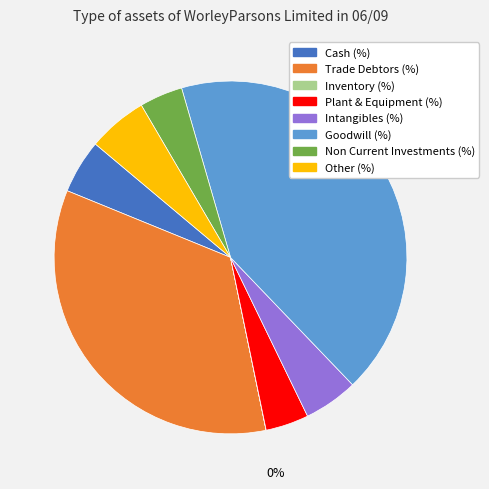

To the nearest percent, what portion does Non Current Investments (%) represent?

4%